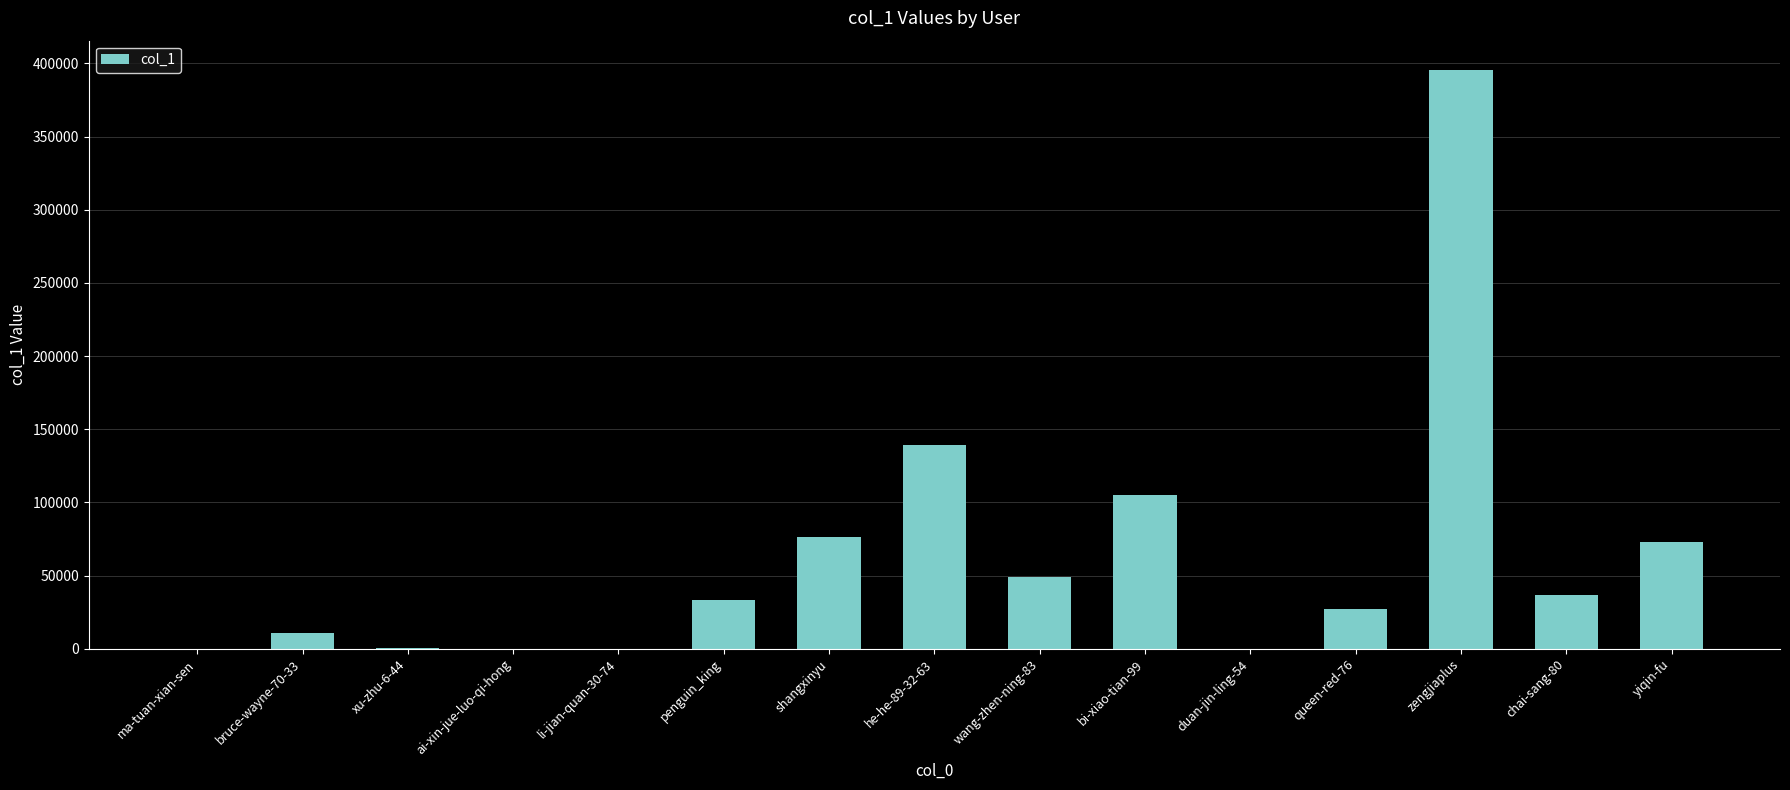

Where is the data nearest to the value 197905?

he-he-89-32-63